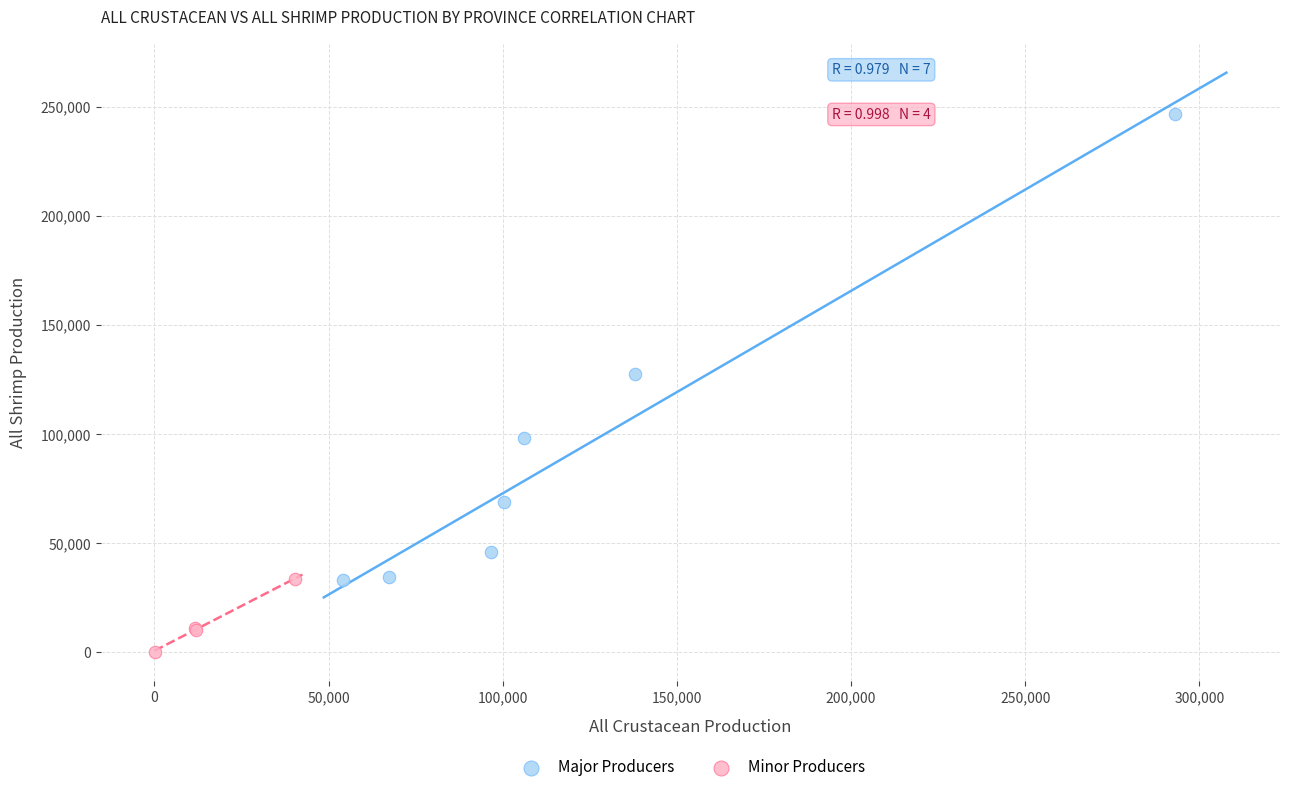

Which series reaches the minimum Y coordinate?

Minor Producers